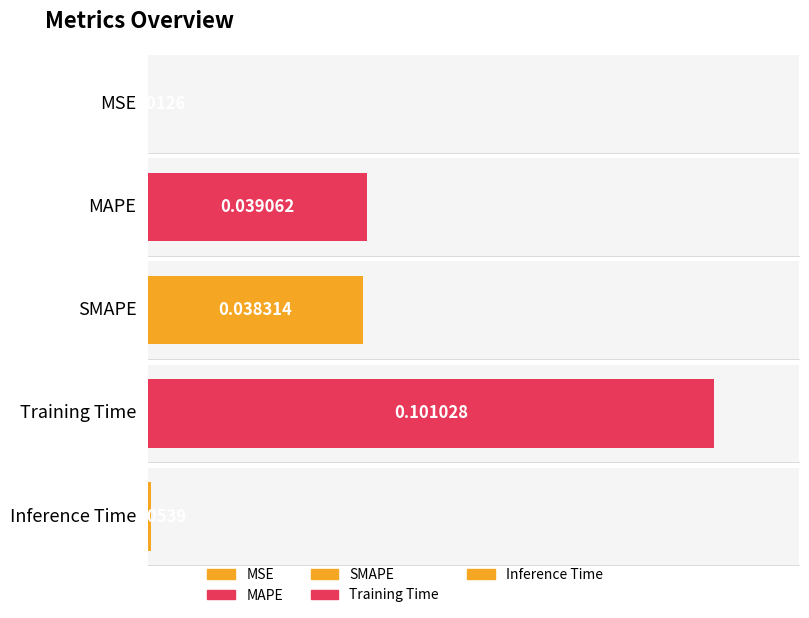

Which has a higher value, Training Time or Inference Time?

Training Time